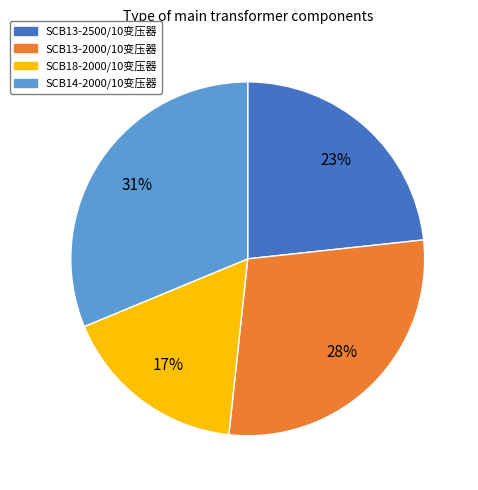

How many segments does this pie chart have?

4